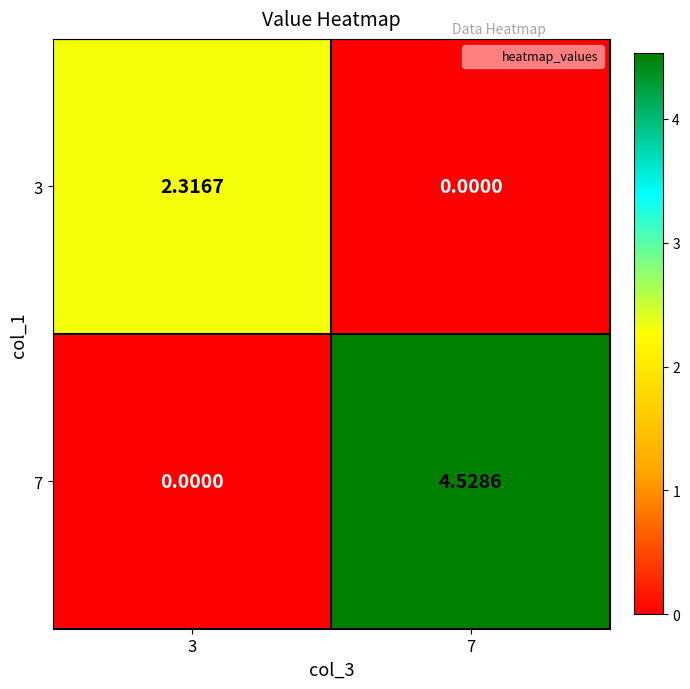

Is the value of 7 at 7 greater than the value of 3 at 3?

Yes